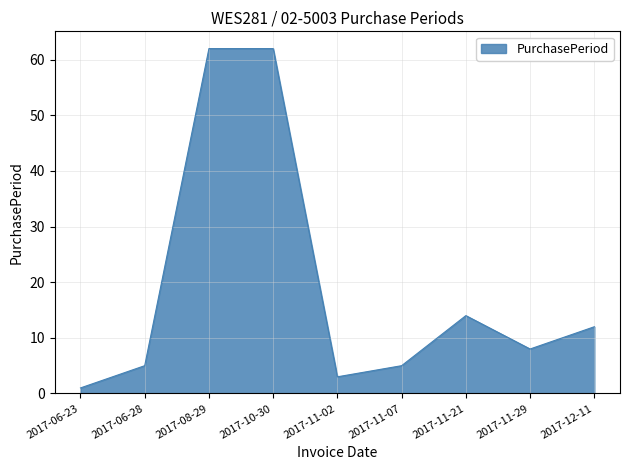

What is the average value?

19